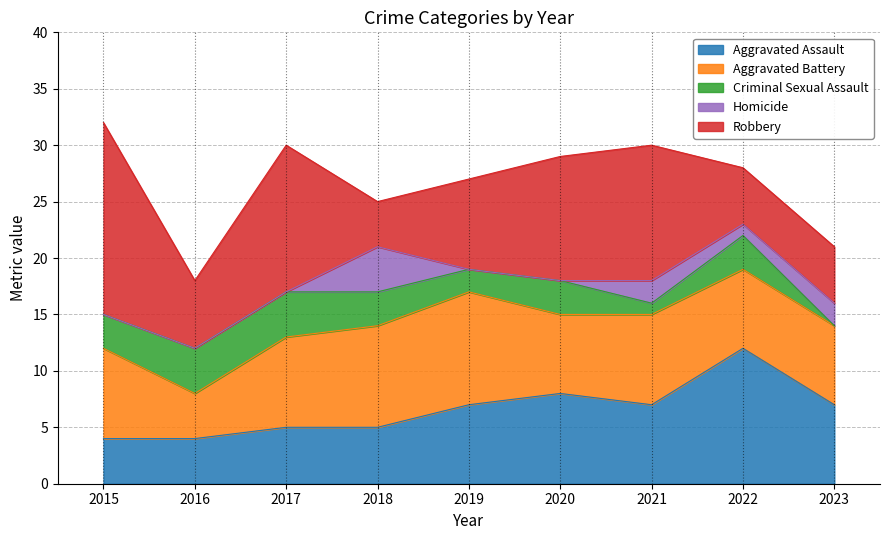

Which series changed the most between 2015 and 2018?

Robbery